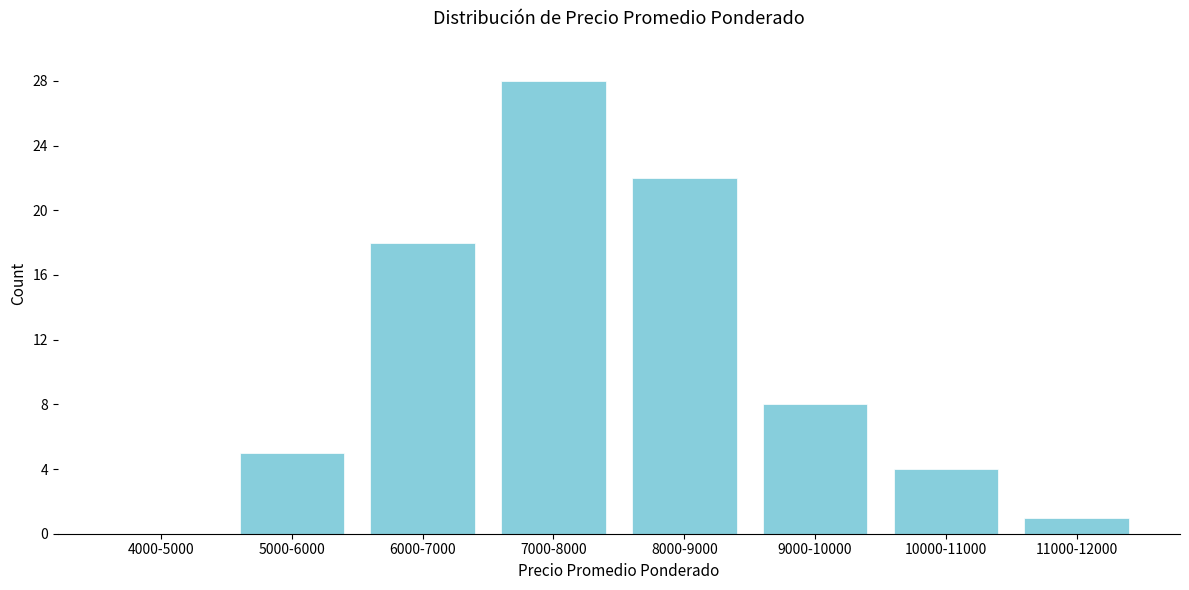

Reading right to left, list all the values displayed in this chart.

11000-12000=1	10000-11000=4	9000-10000=8	8000-9000=22	7000-8000=28	6000-7000=18	5000-6000=5	4000-5000=0